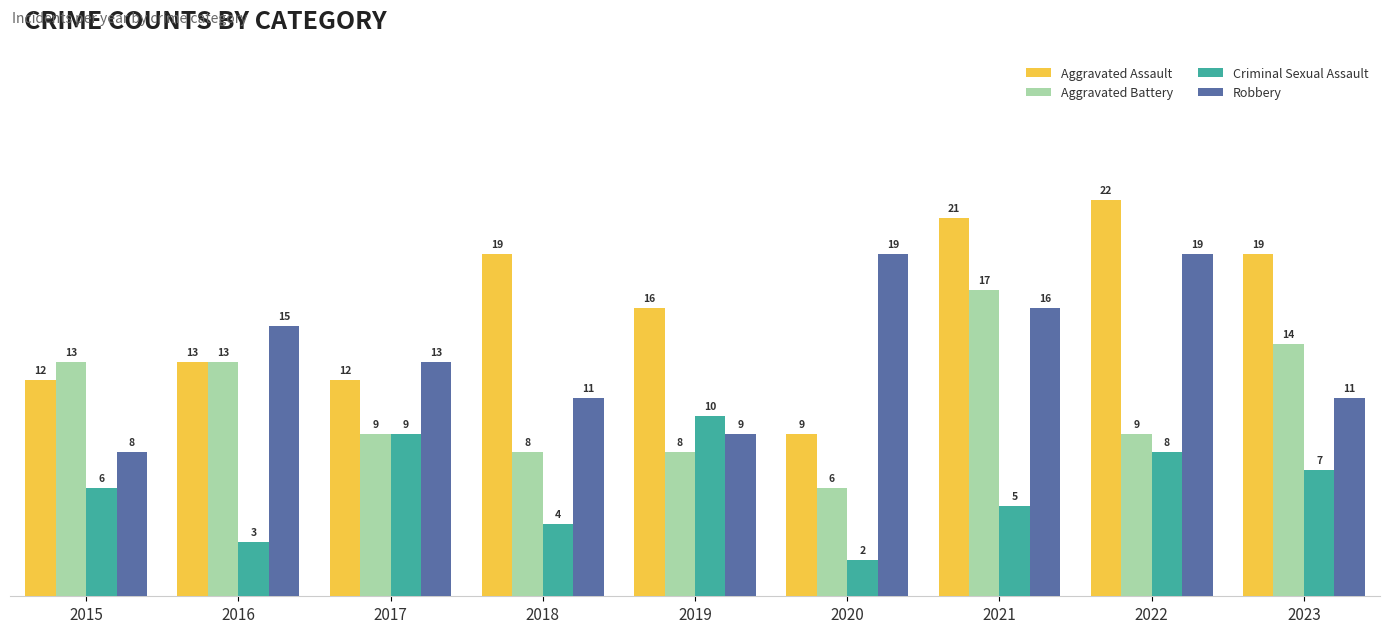

What is the difference between the maximum and minimum values in the Aggravated Assault series?

13